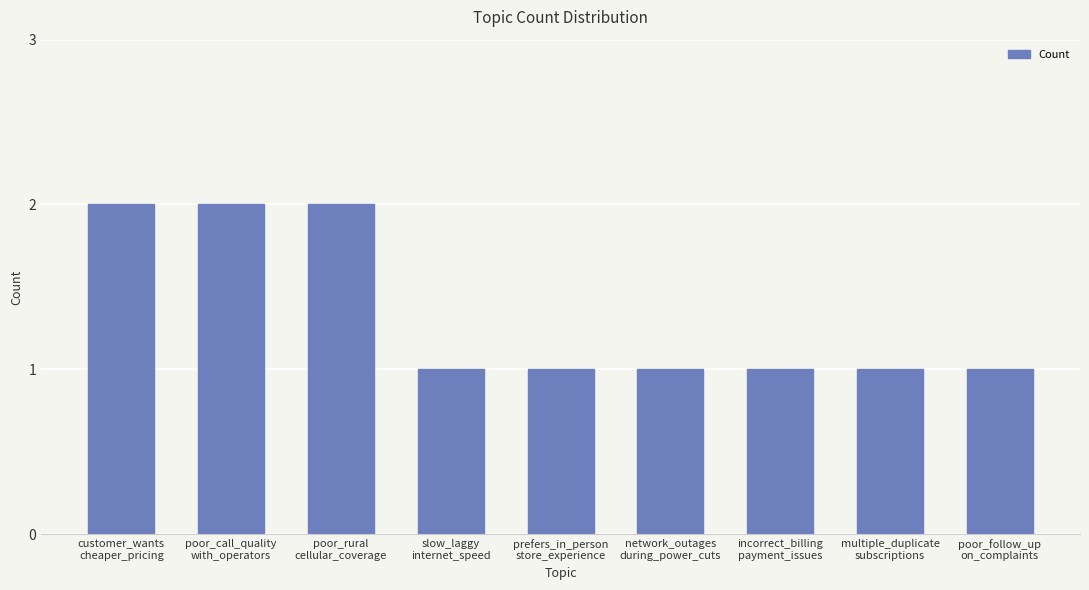

What is the value of the 4th bar from the left?

1